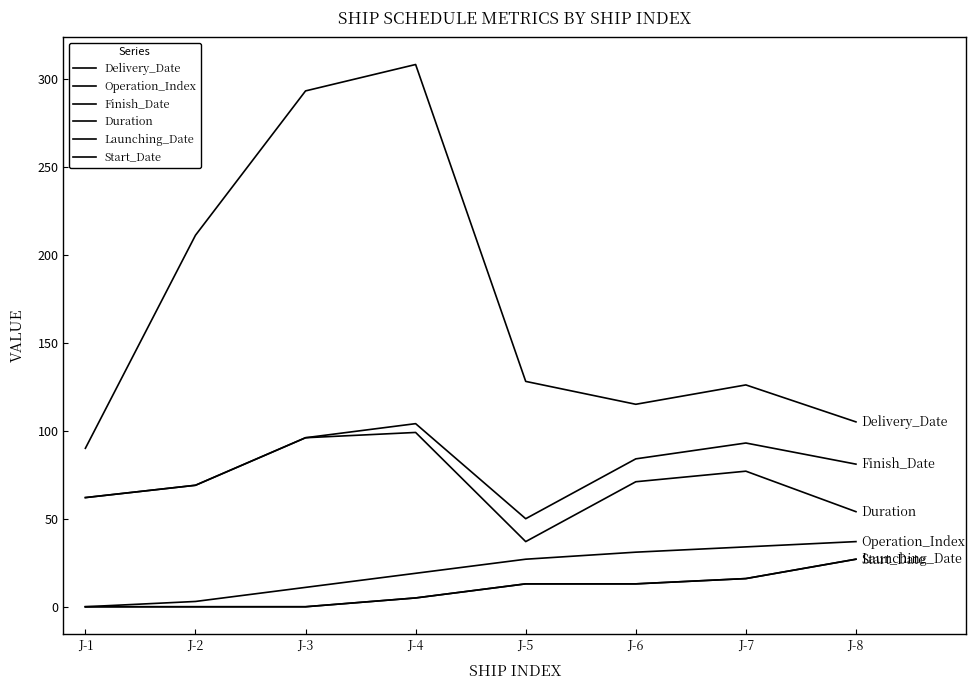

What value does the Finish_Date series have at J-8, to the nearest 5?

80